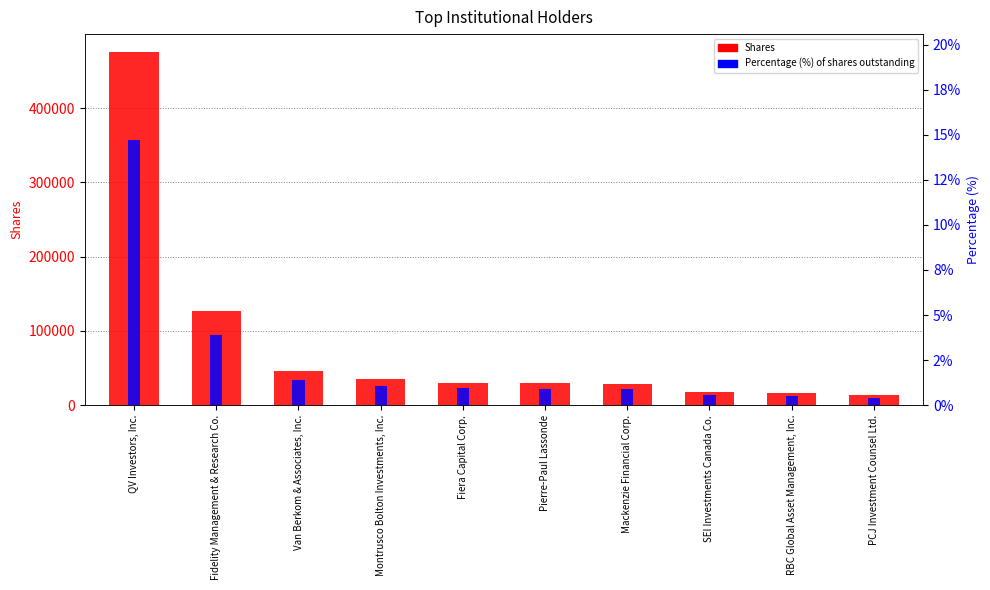

The Shares series shows 50728.4 at Pierre-Paul Lassonde. True or false?

False